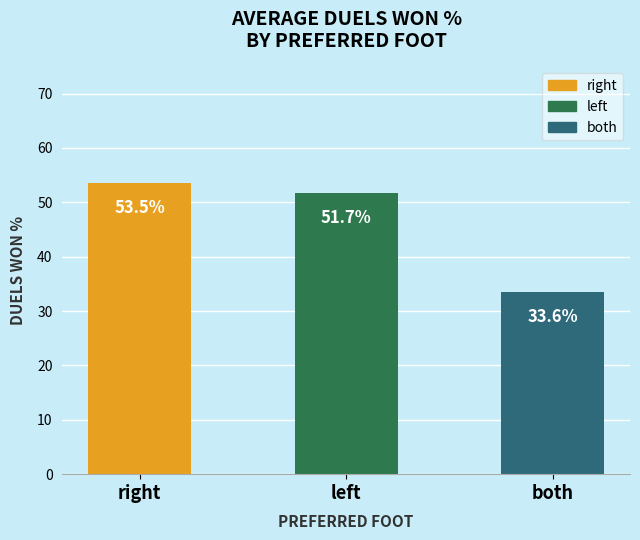

What is the difference between the maximum and minimum values?

20.0